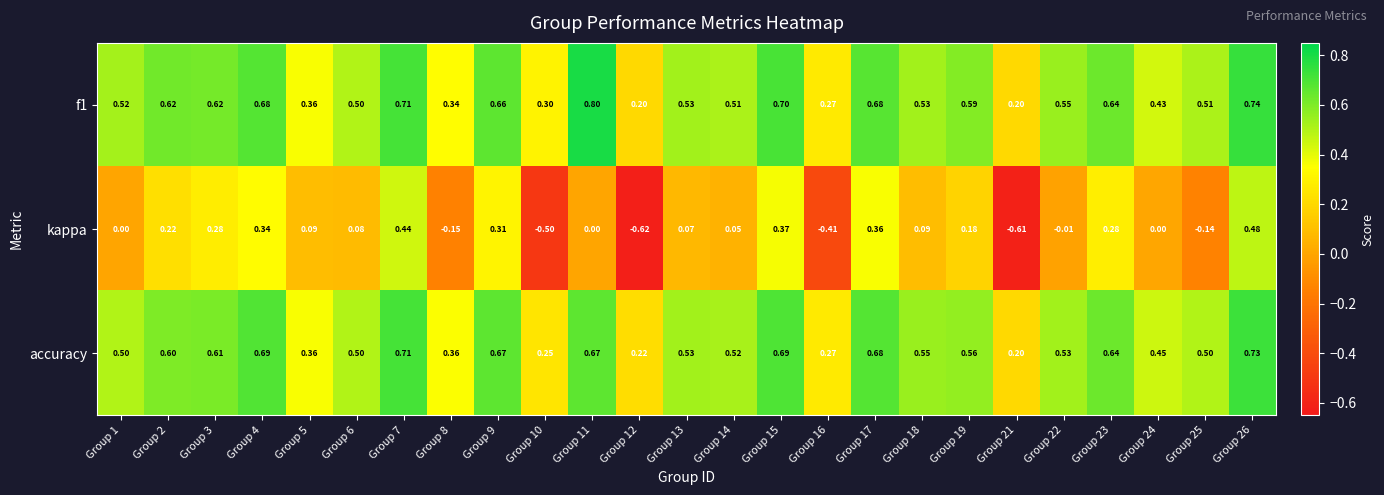

Between Group 1 and Group 12, which series saw the biggest shift?

kappa